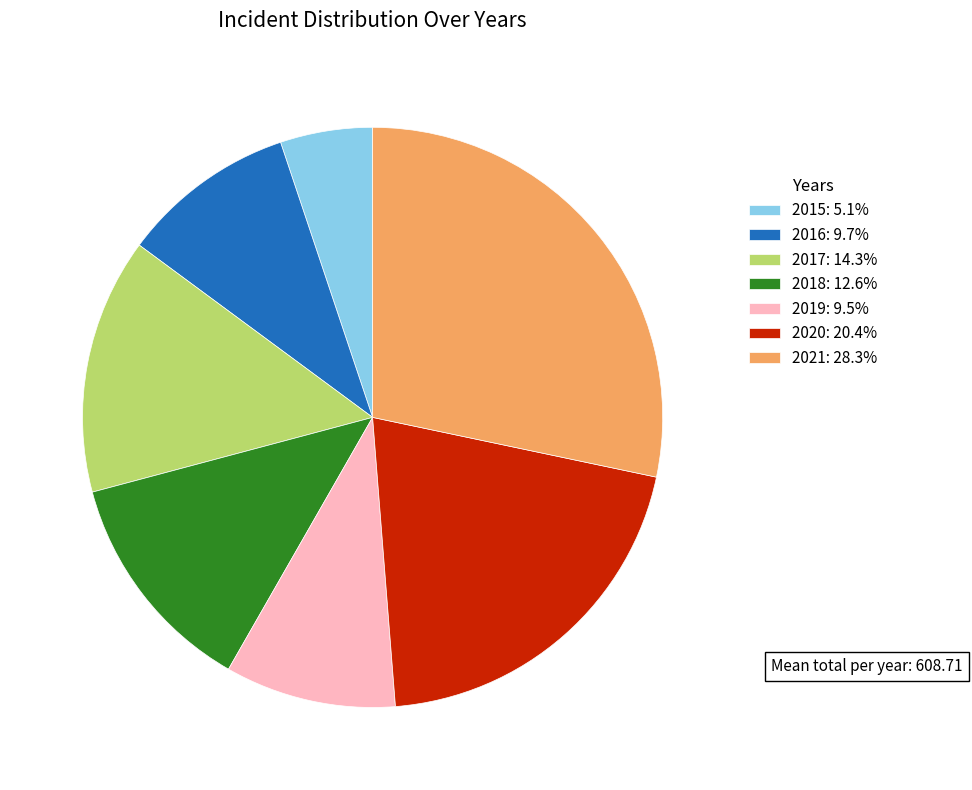

Is it true that 2017 is 4% of the pie?

False